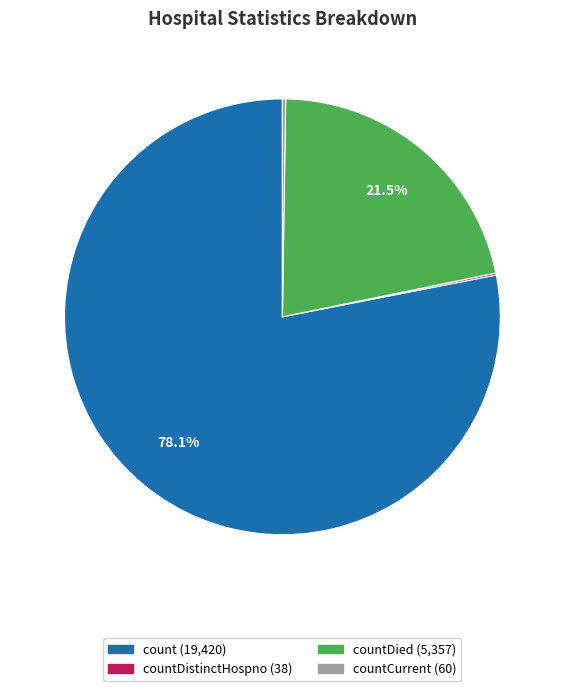

Which slice is the largest?

count (19,420)